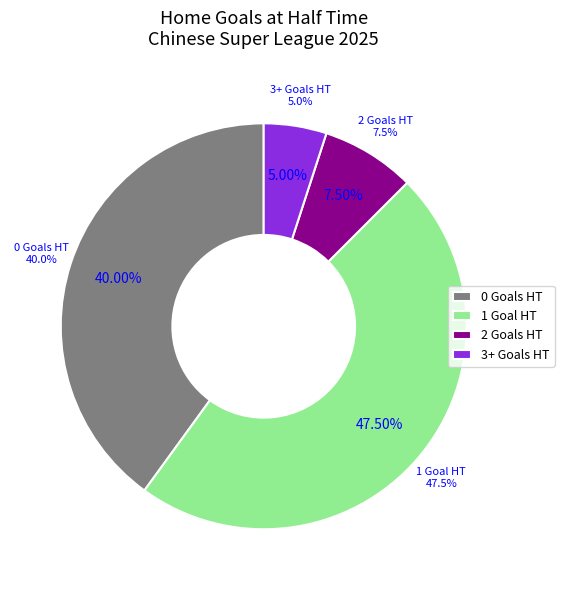

True or false: 0 accounts for 38% of the total.

False